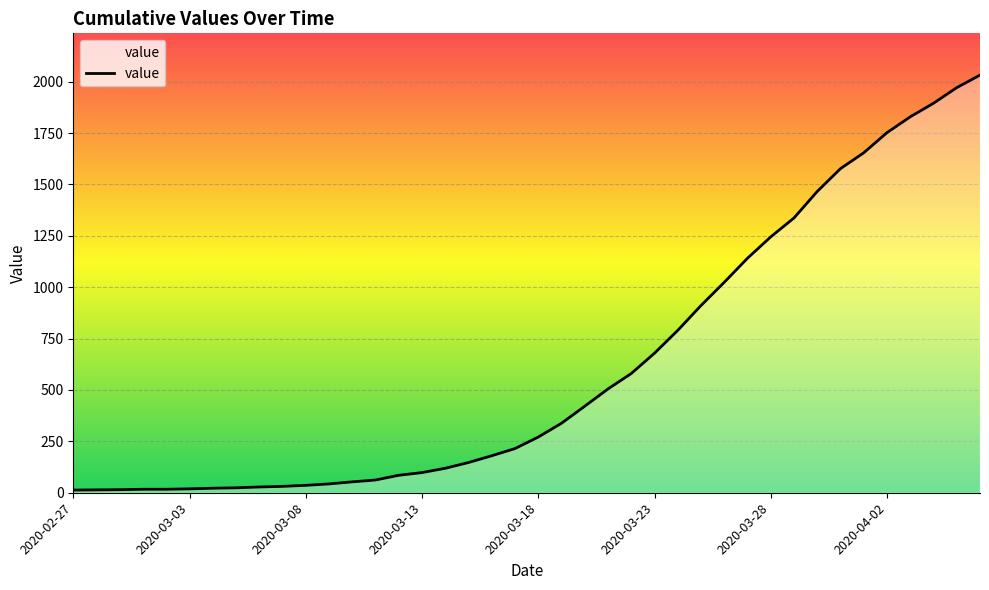

What is the difference between the maximum and minimum values?

2019